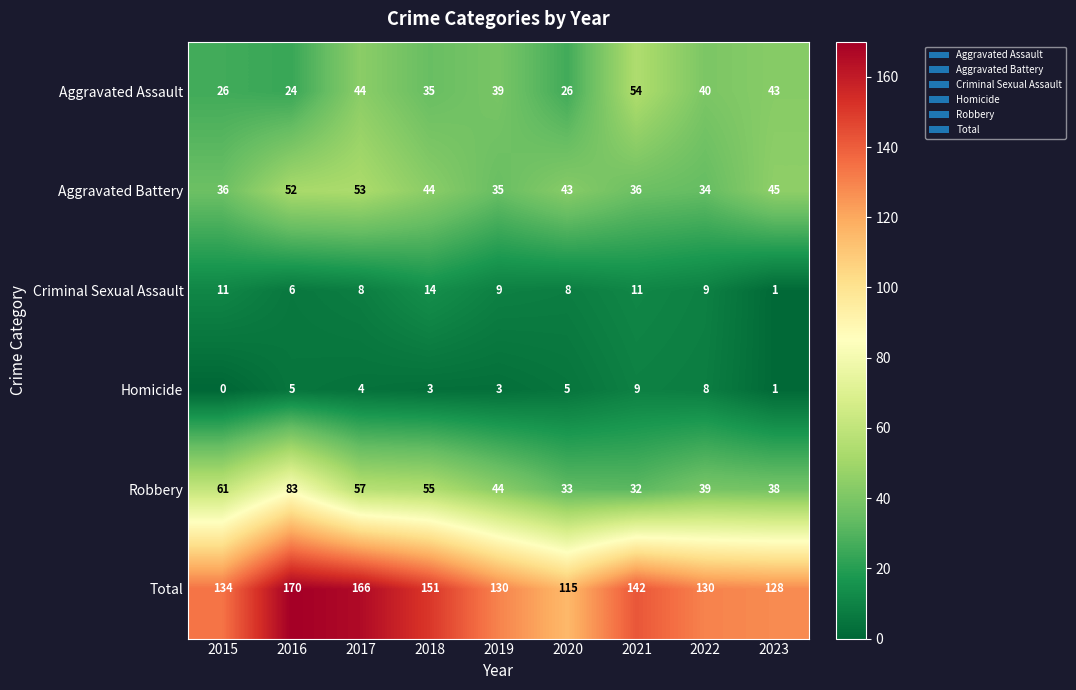

What is the sum of all Total values?

1266